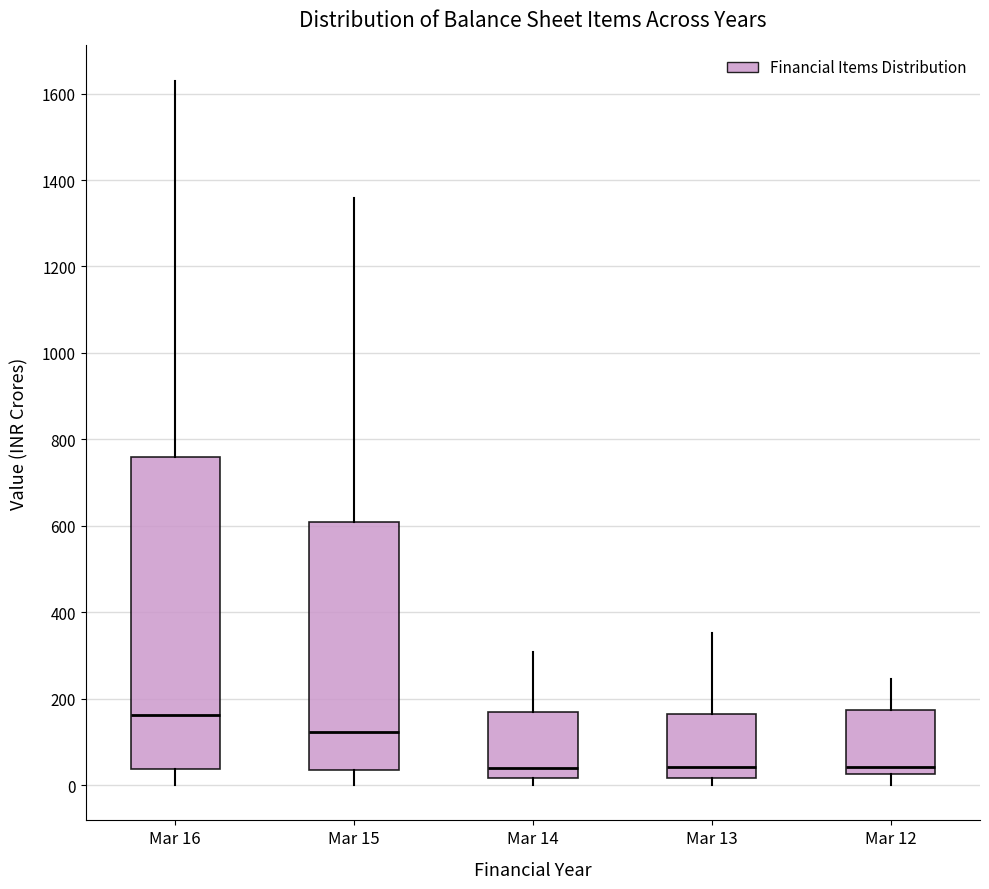

Comparing the boxes themselves (not the whiskers), which one is the tallest?

Mar 16